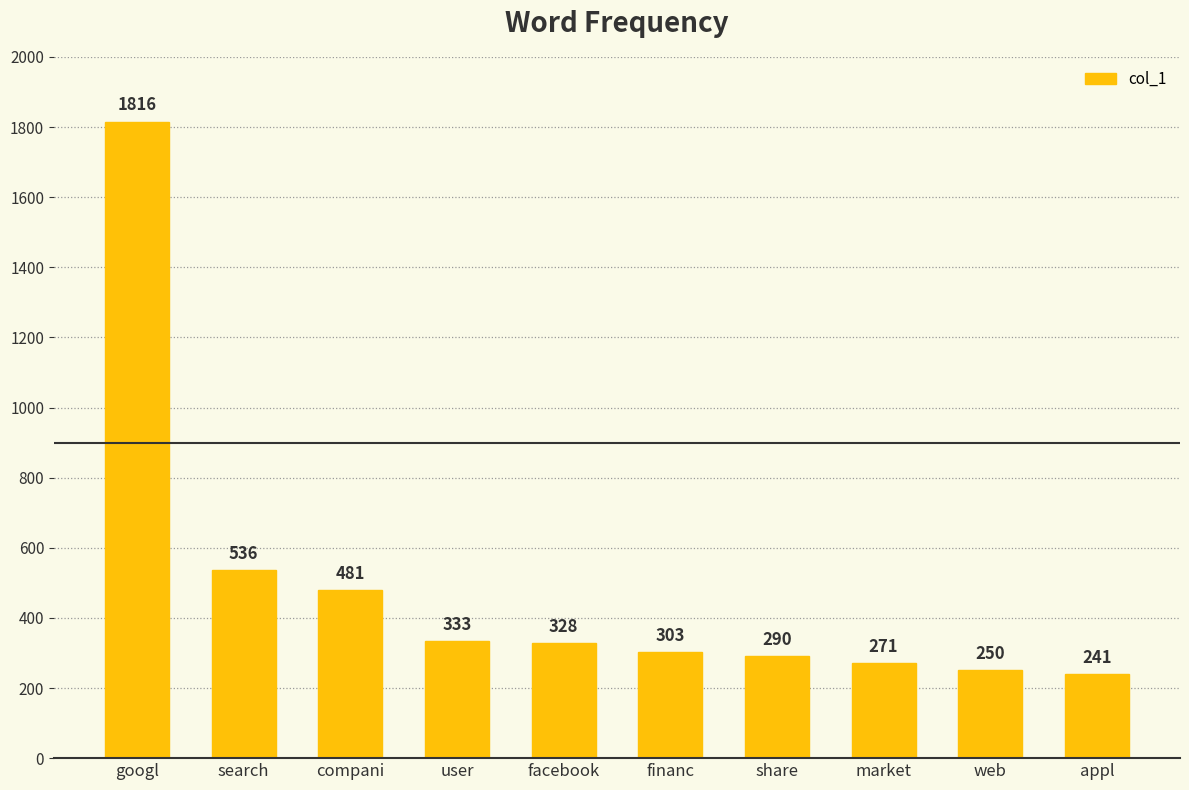

The chart shows a value of 540 at financ. True or false?

False